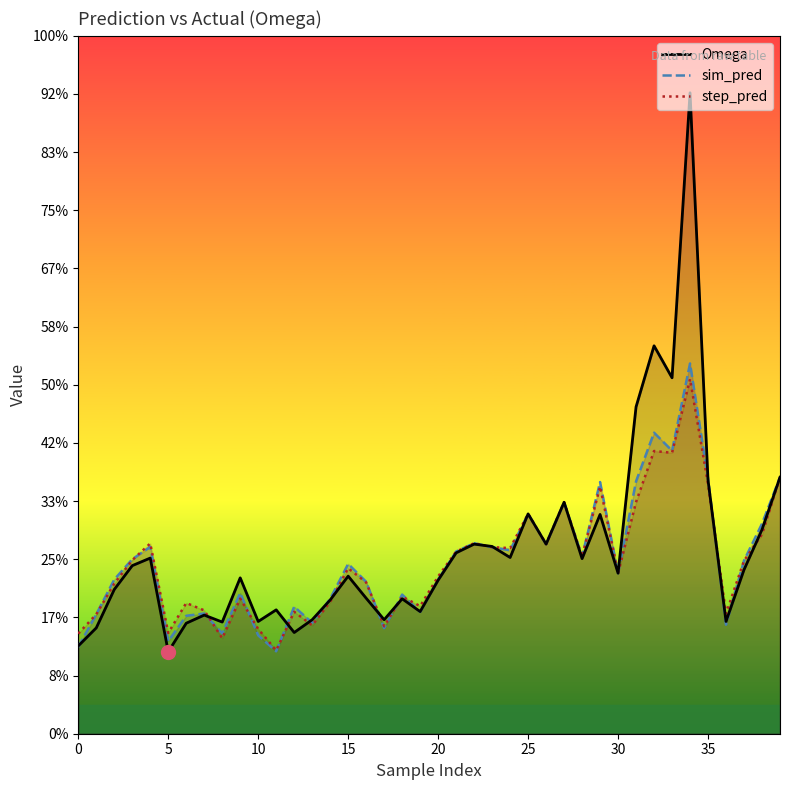

What are all the series names shown in the legend?

Omega, sim_pred, step_pred